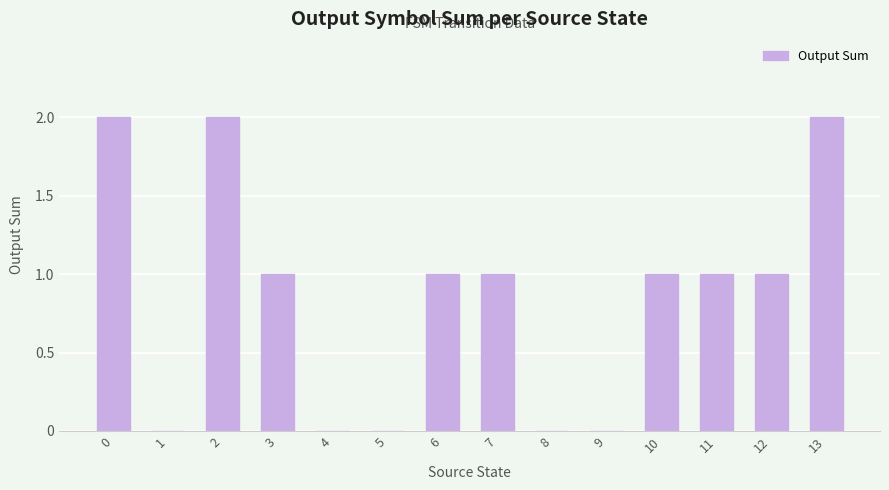

The chart shows a value of 1 at 11. True or false?

True